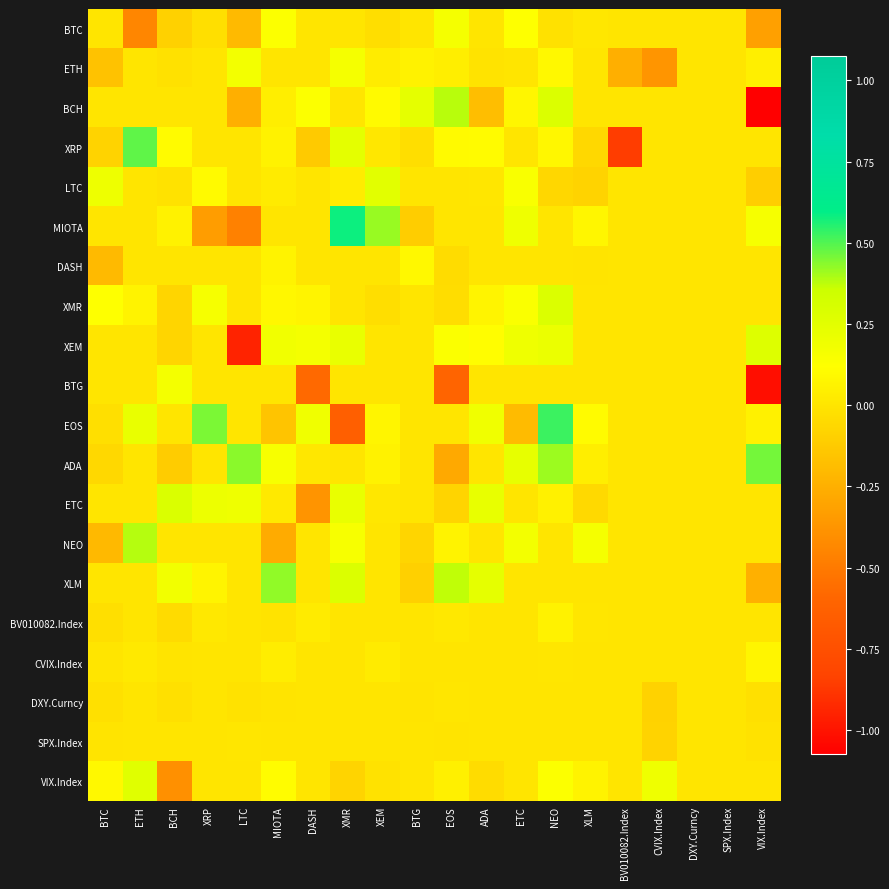

Count the number of data series in this chart.

20